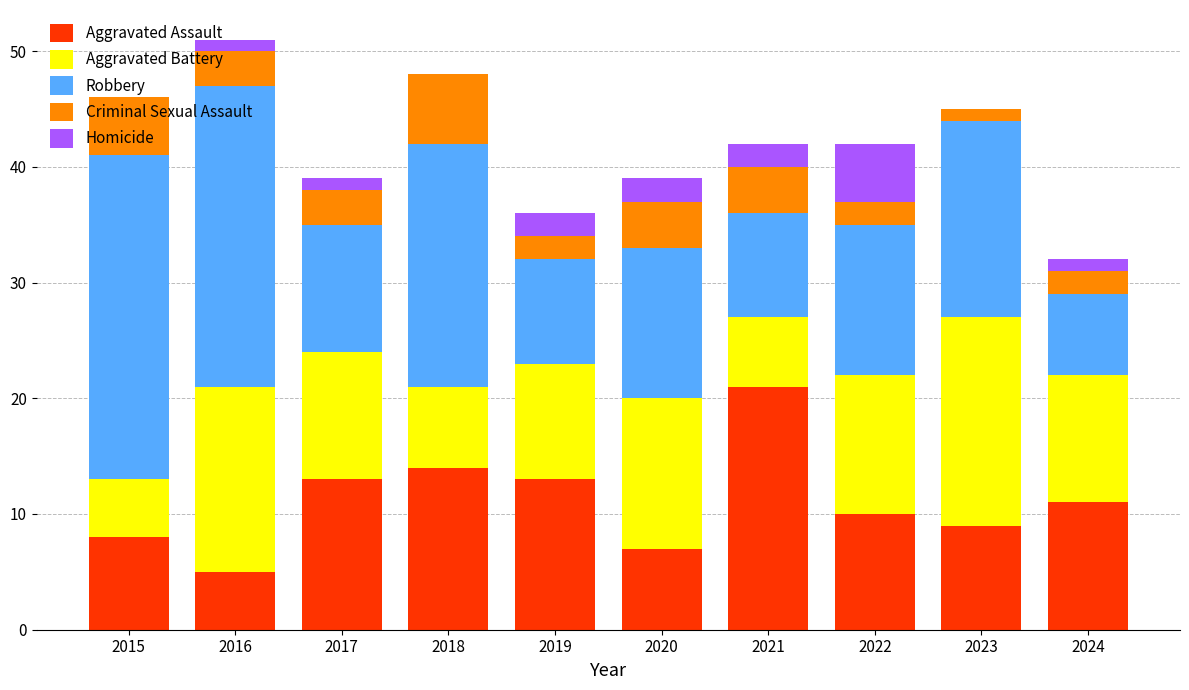

What is the total value across all series at 2019?

36